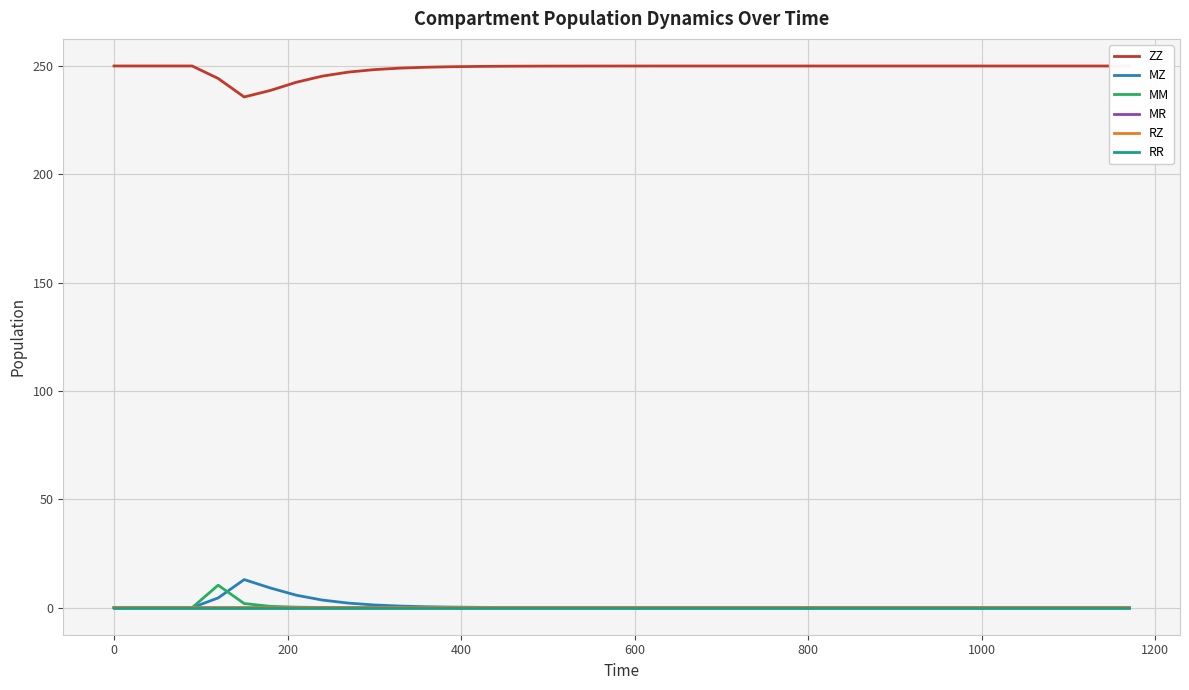

What is the maximum value shown in the chart?

250.0